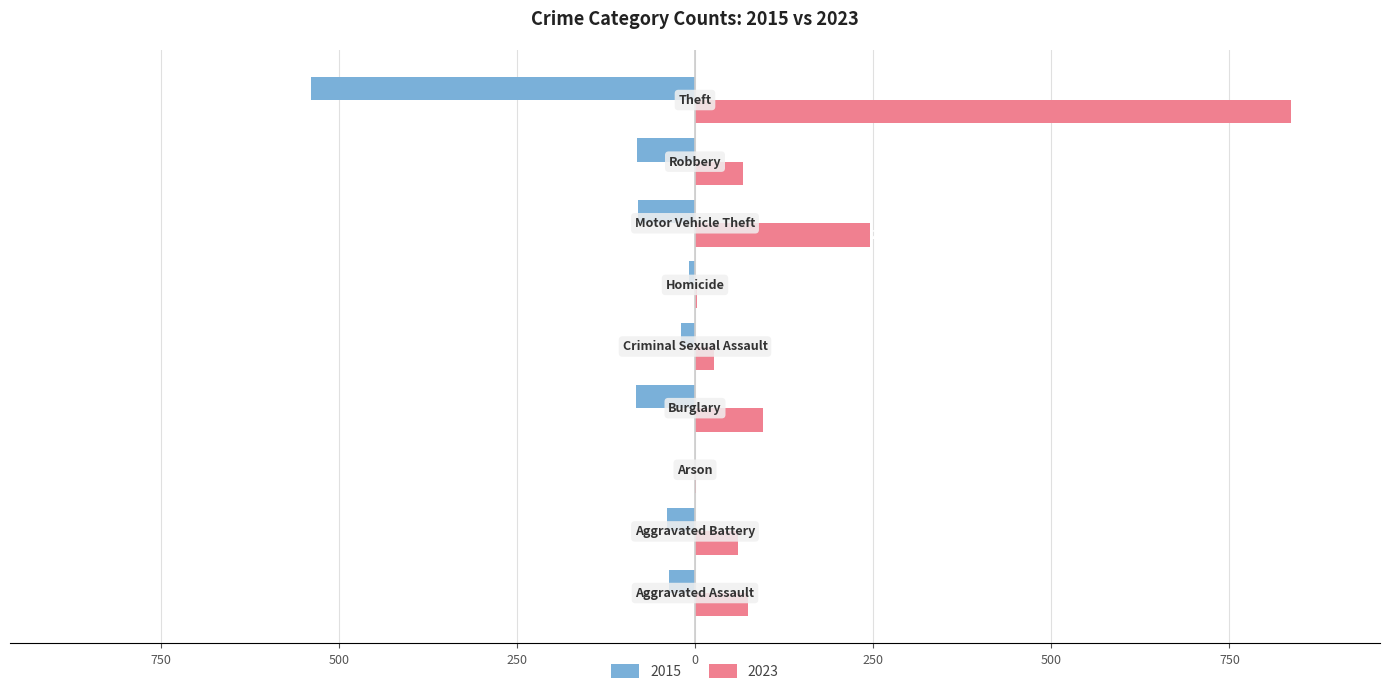

What position from the right is Arson?

7